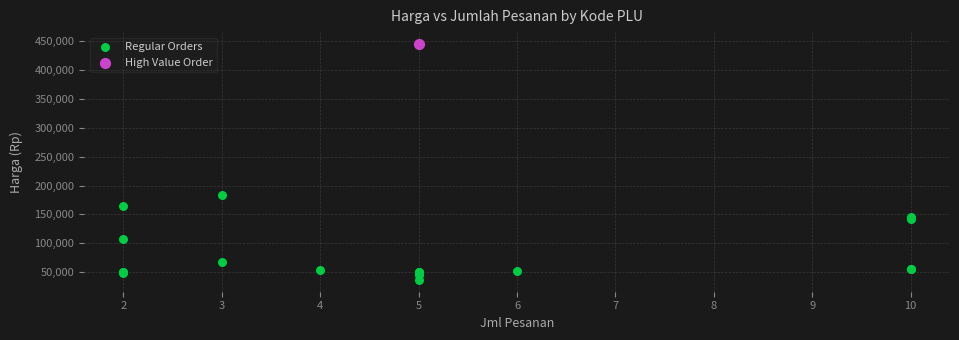

What are all the series names shown in the legend?

Regular Orders, High Value Order